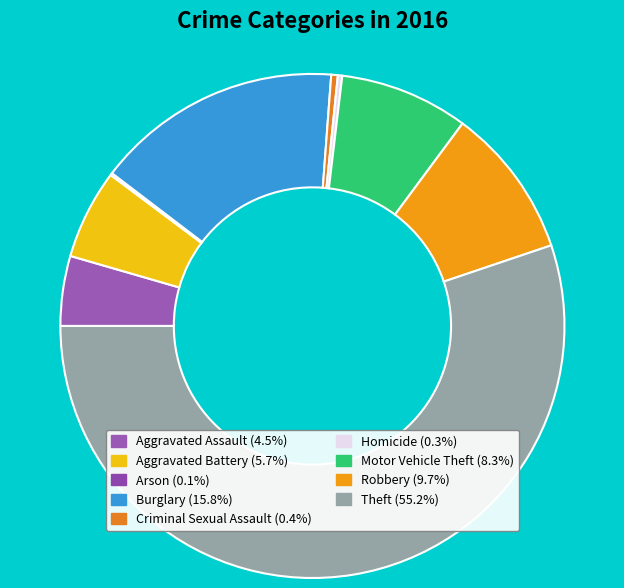

How much of the chart is everything except Aggravated Battery?

94.3%